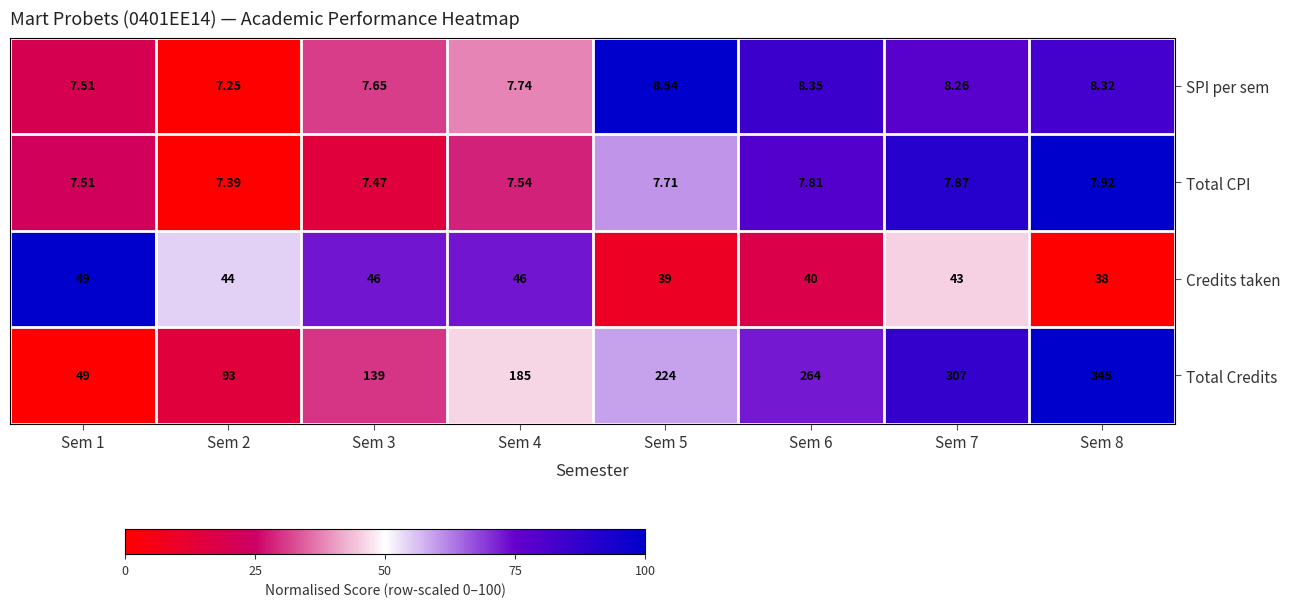

At Sem 5, list the series in order from largest to smallest.

Total Credits, Credits taken, SPI per sem, Total CPI